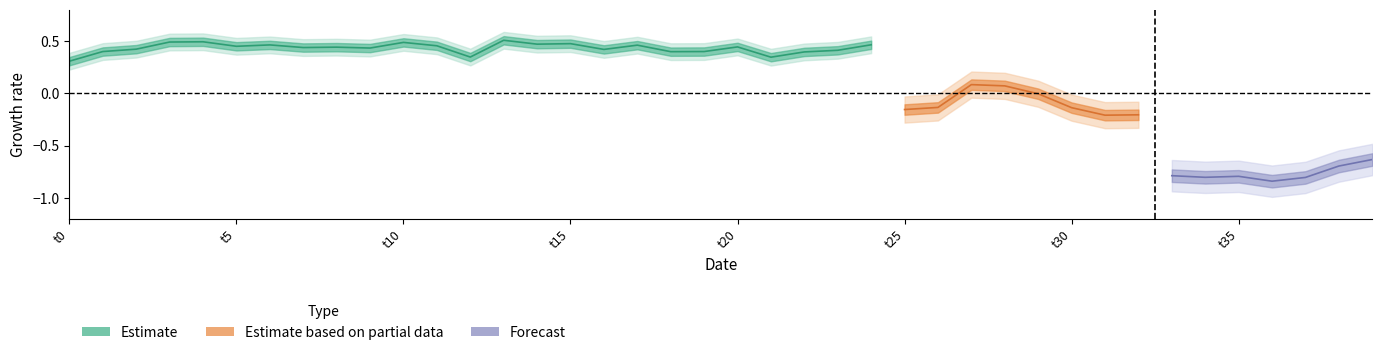

How many distinct data groups are displayed?

3